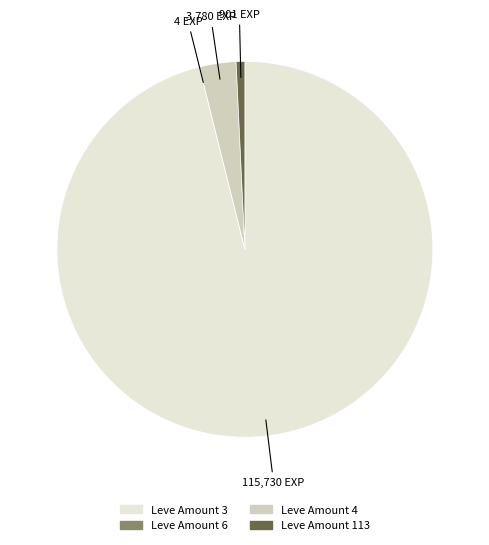

Does any single category account for the majority?

Yes